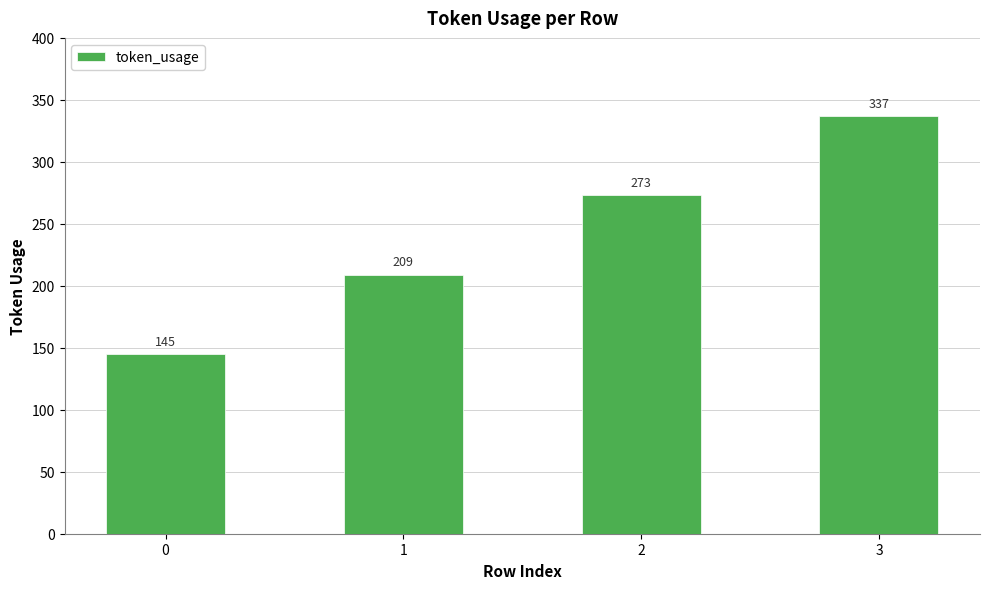

List the labels in order of value, largest first.

3, 2, 1, 0